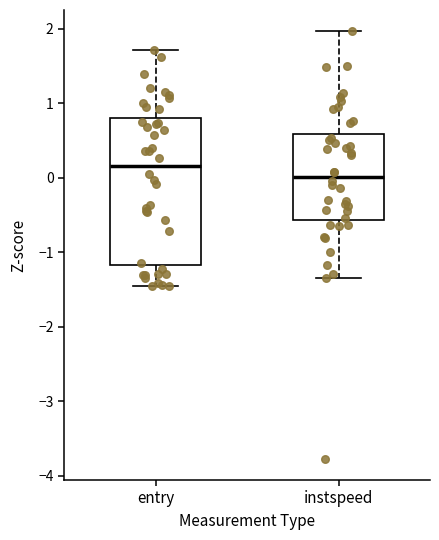

Where does the median line of the box for entry sit on the y-axis? The values are not printed on the chart, so give them approximately, as read against the axis.

0.2